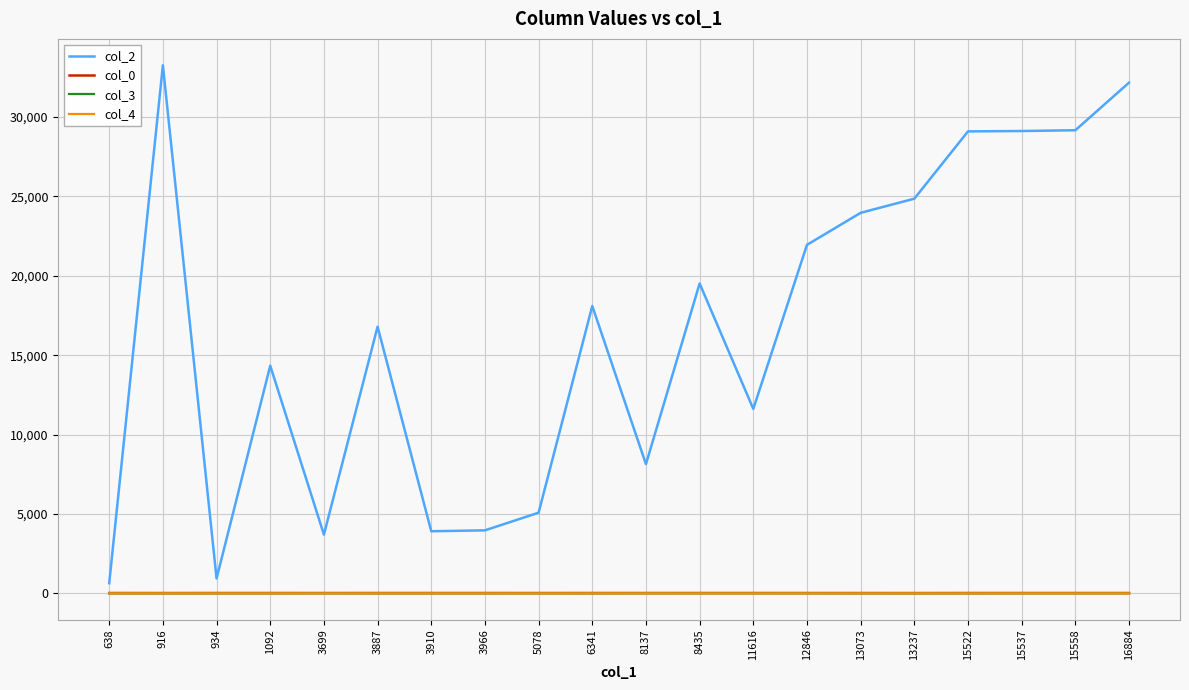

What are all the series names shown in the legend?

col_2, col_0, col_3, col_4